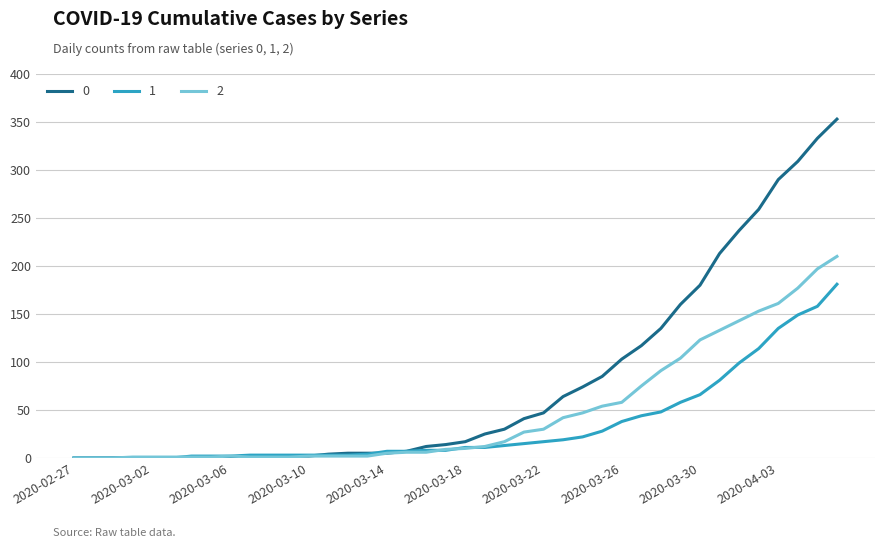

List the series in order of their overall mean, highest first.

0, 2, 1